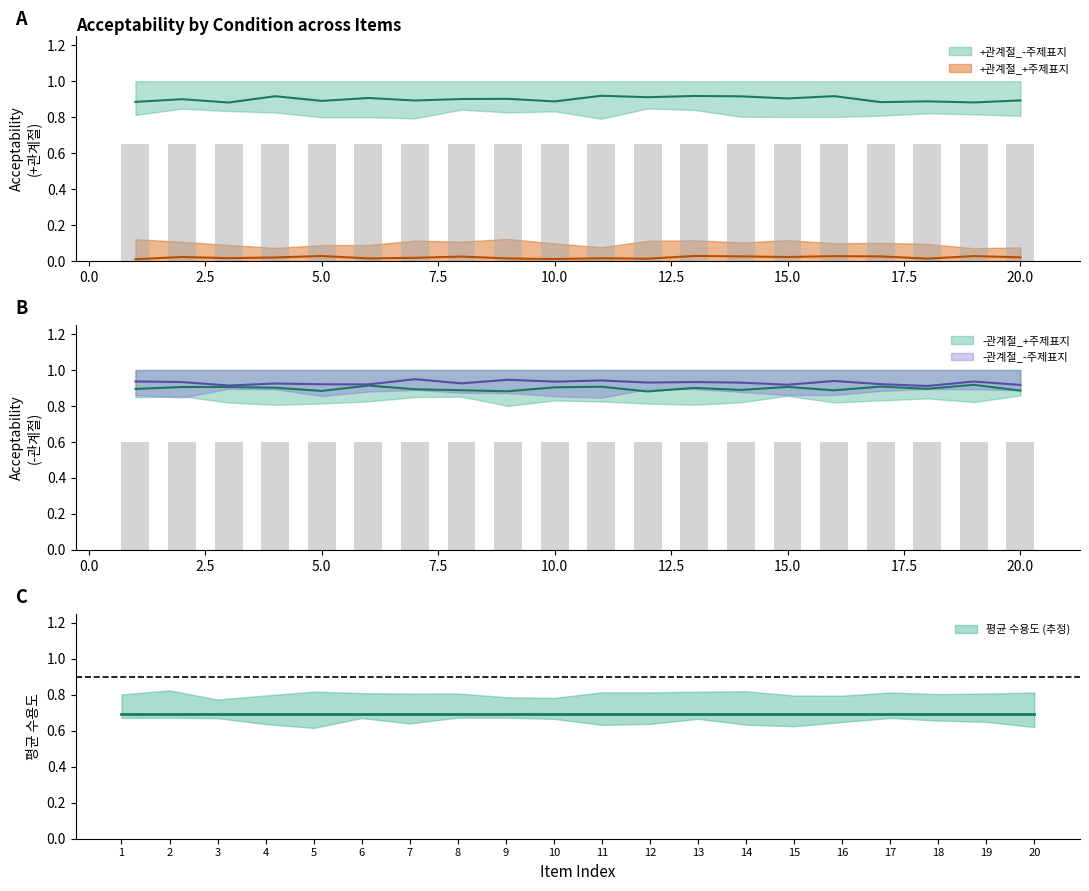

The value of -관계절_-주제표지 at 20 is 1. True or false?

False